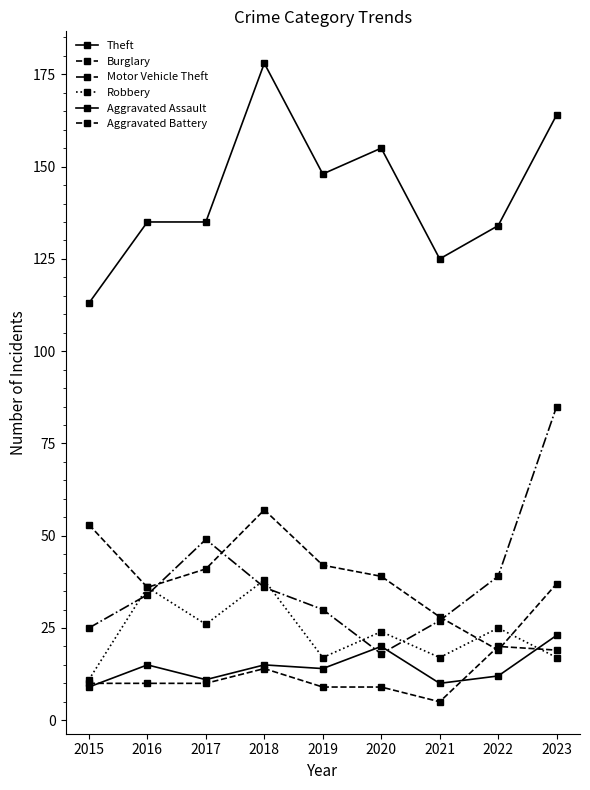

What is the spread (max minus min) of values at 2015?

104